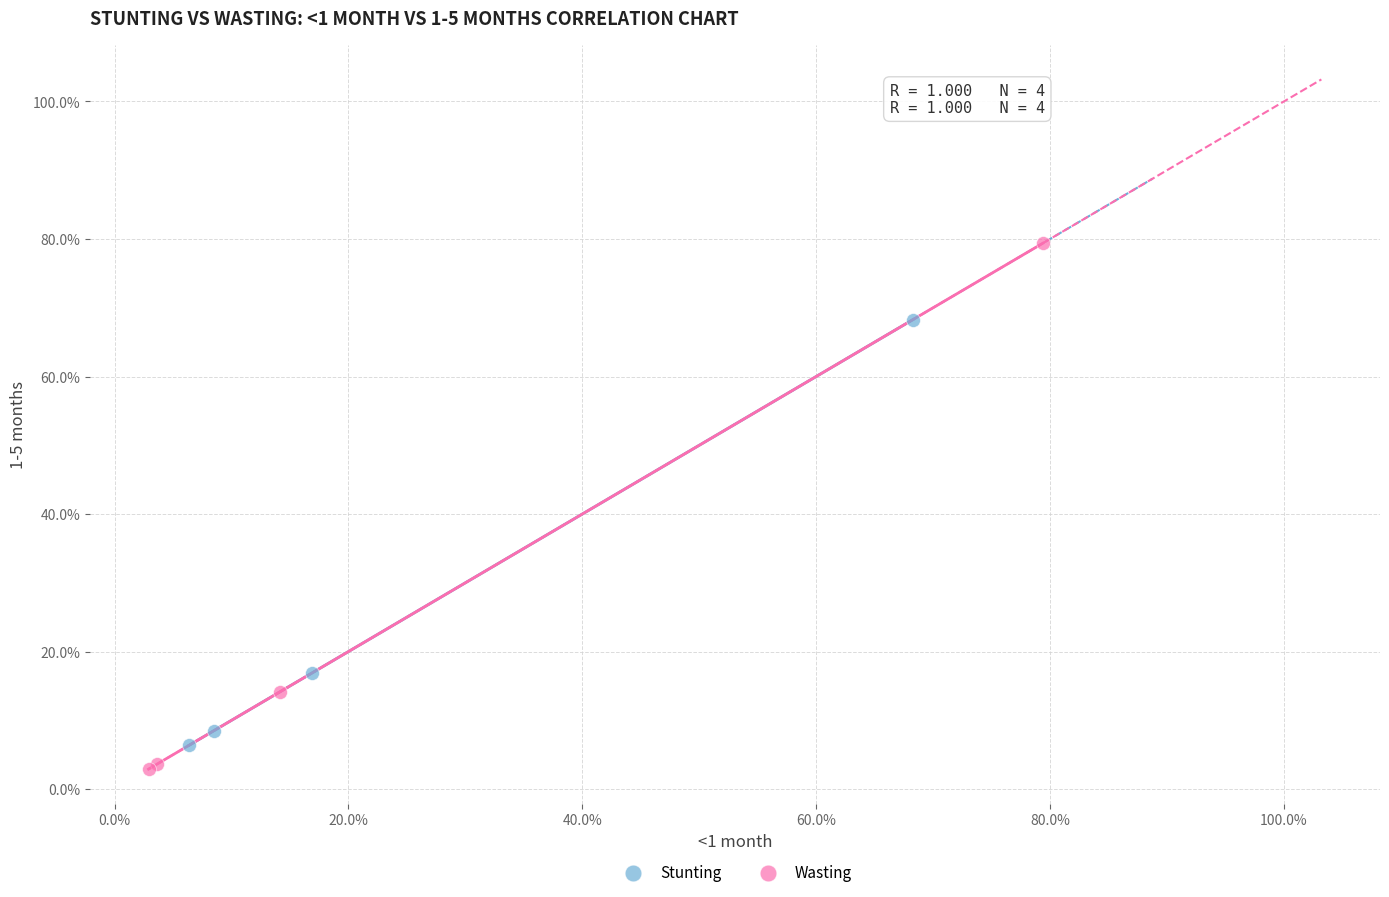

What are all the series names shown in the legend?

Stunting, Wasting